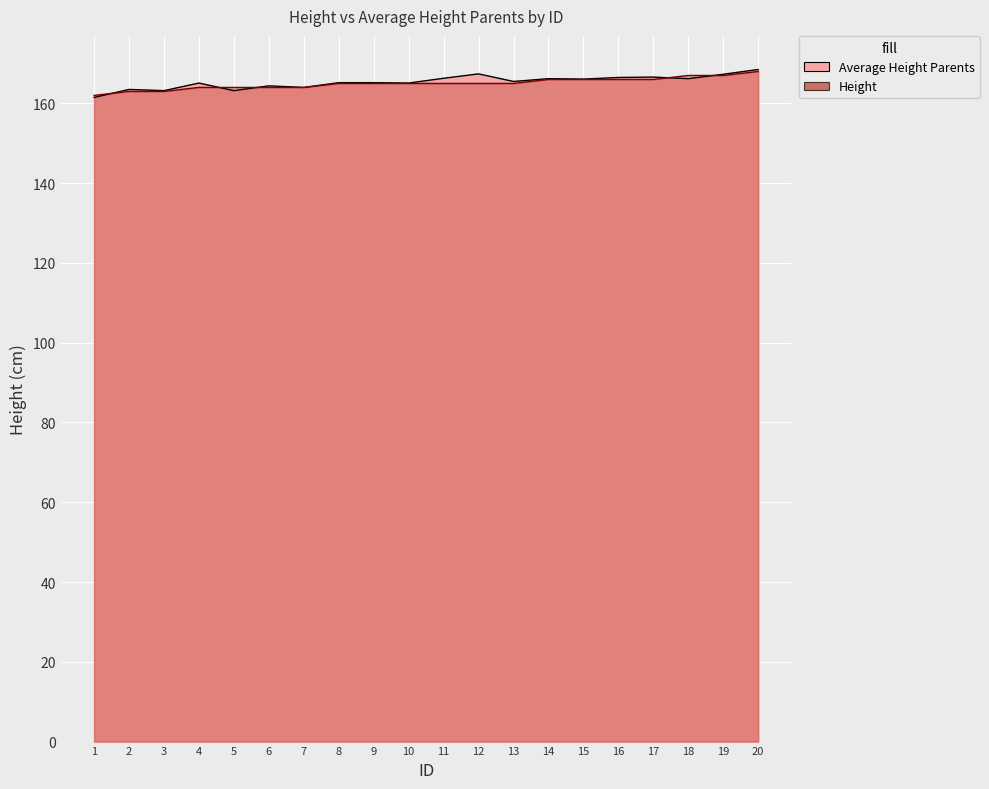

What is the sum of all Average Height Parents values?

3307.0